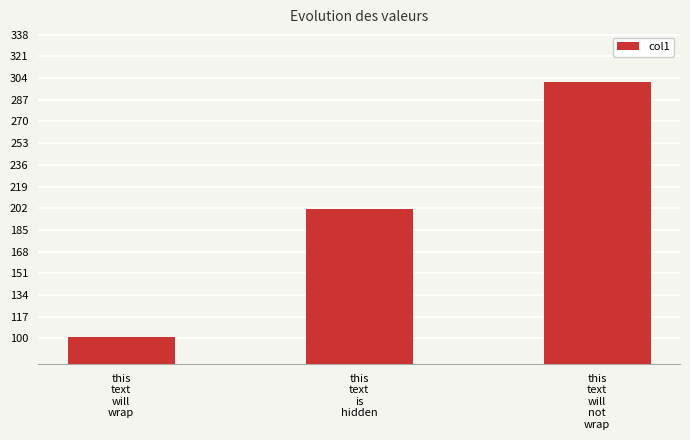

What is the average value?

201